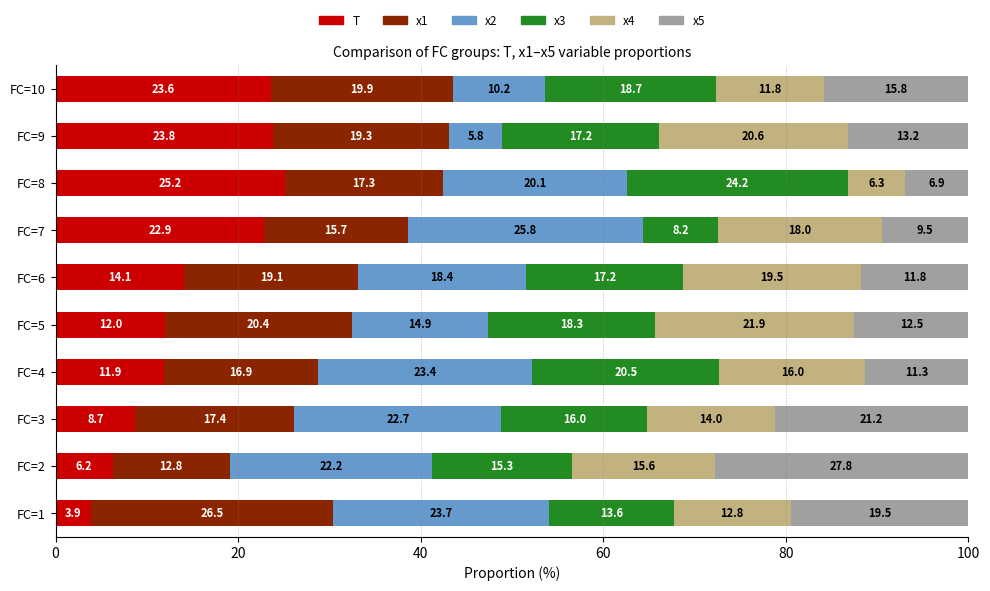

Which category has the lowest value in the T series?

FC=1